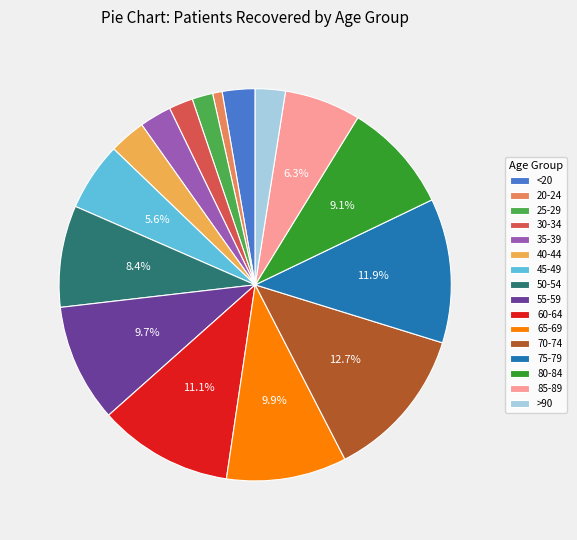

Do 70-74 and 65-69 together represent more than half of the pie?

No